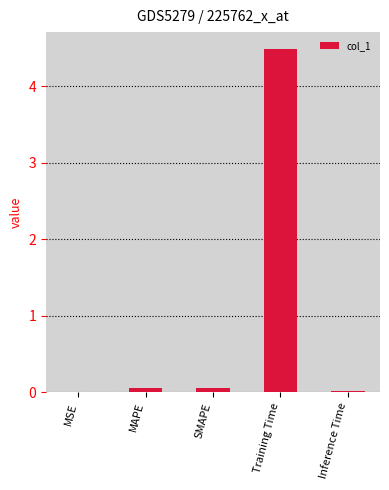

Which label corresponds to the largest value in the chart?

Training Time